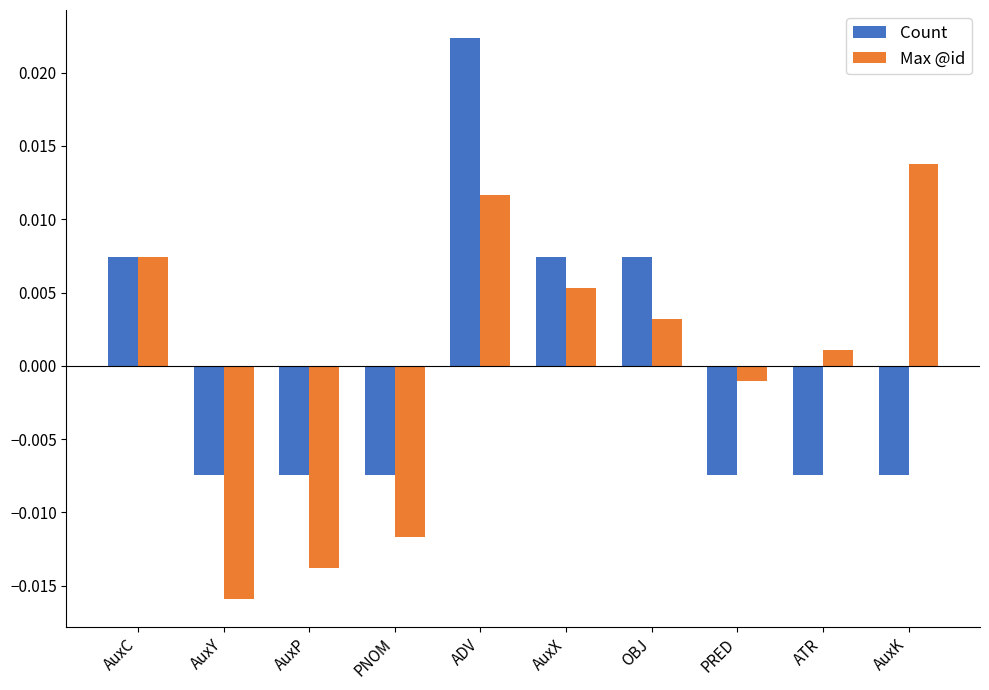

Is the value of Count at PNOM greater than the value of Max @id at AuxK?

No